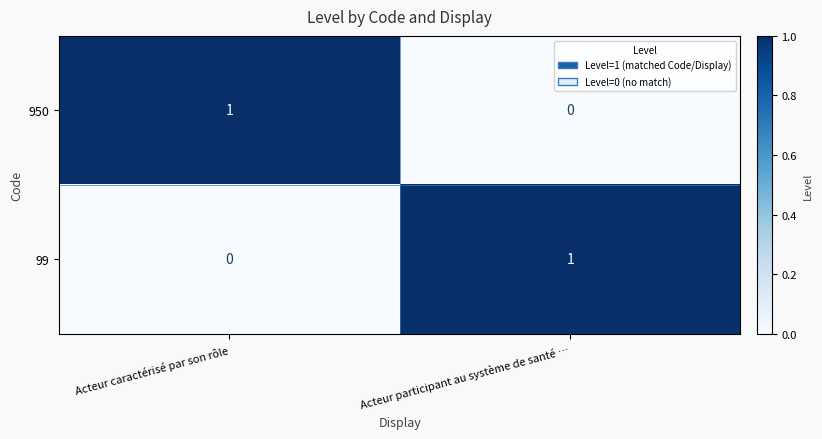

At how many categories does at least one series exceed 0?

2